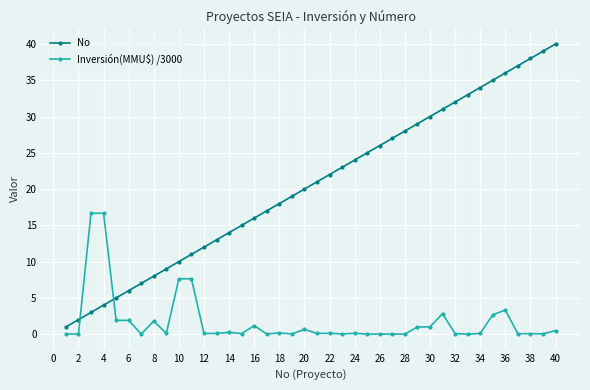

True or false: No has more than 1 points higher than both neighbors.

False